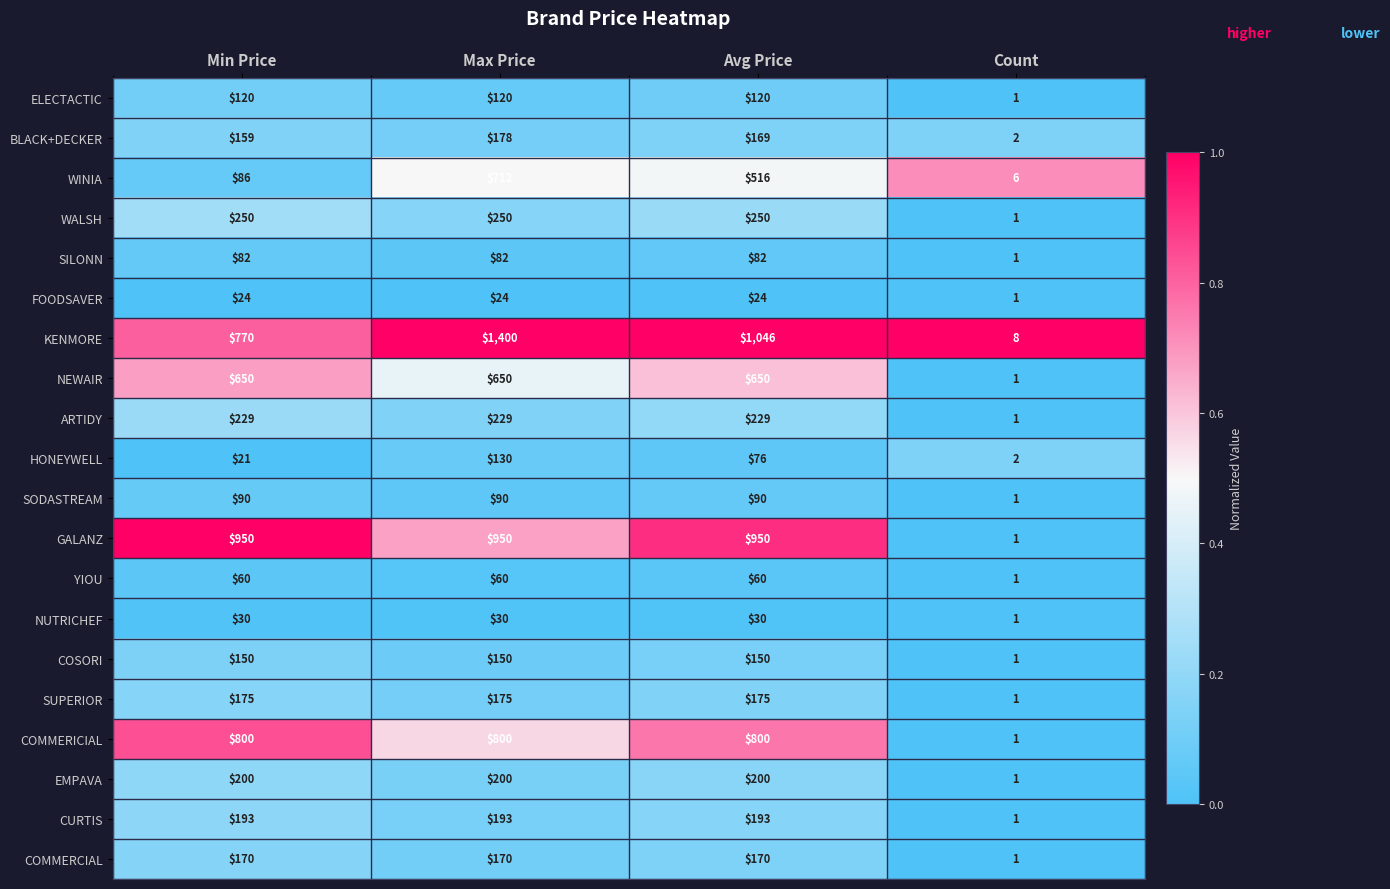

At Max Price, list the series in order from largest to smallest.

KENMORE, GALANZ, COMMERICIAL, WINIA, NEWAIR, WALSH, ARTIDY, EMPAVA, CURTIS, BLACK+DECKER, SUPERIOR, COMMERCIAL, COSORI, HONEYWELL, ELECTACTIC, SODASTREAM, SILONN, YIOU, NUTRICHEF, FOODSAVER